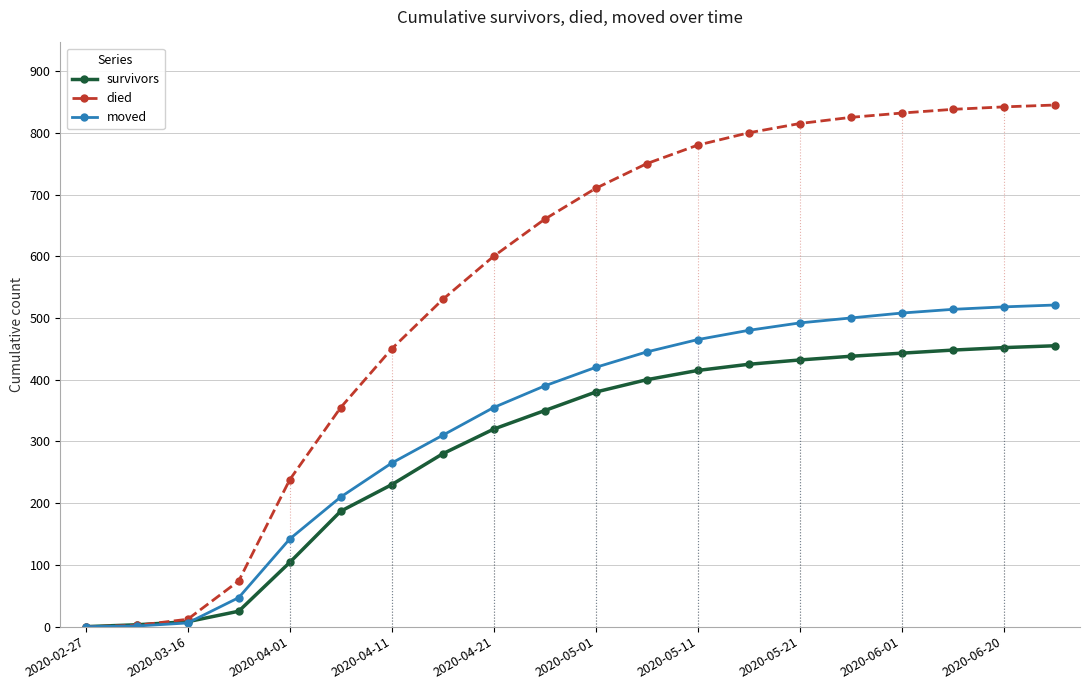

True or false: moved has a value of 265 at 2020-04-11.

True